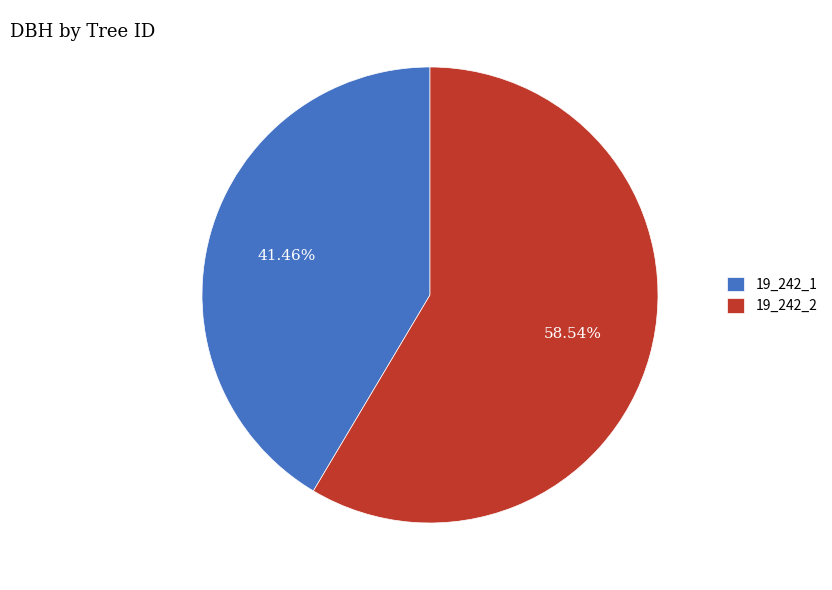

True or false: 19_242_1 accounts for 41% of the total.

True